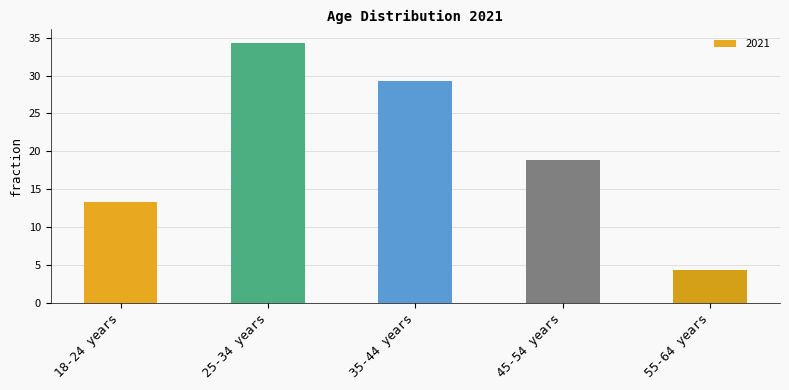

Rank the categories by value from highest to lowest.

25-34 years, 35-44 years, 45-54 years, 18-24 years, 55-64 years